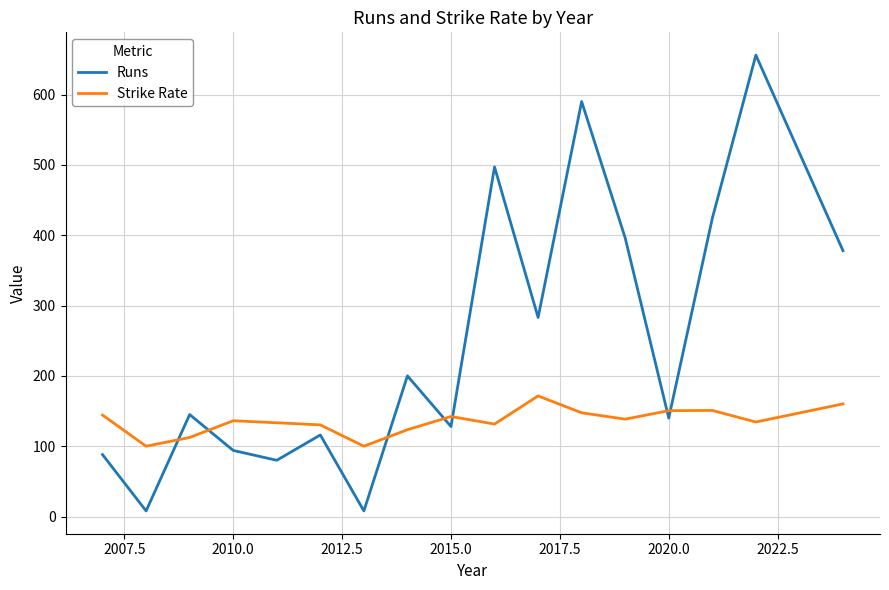

True or false: Strike Rate and Runs cross at least once.

True